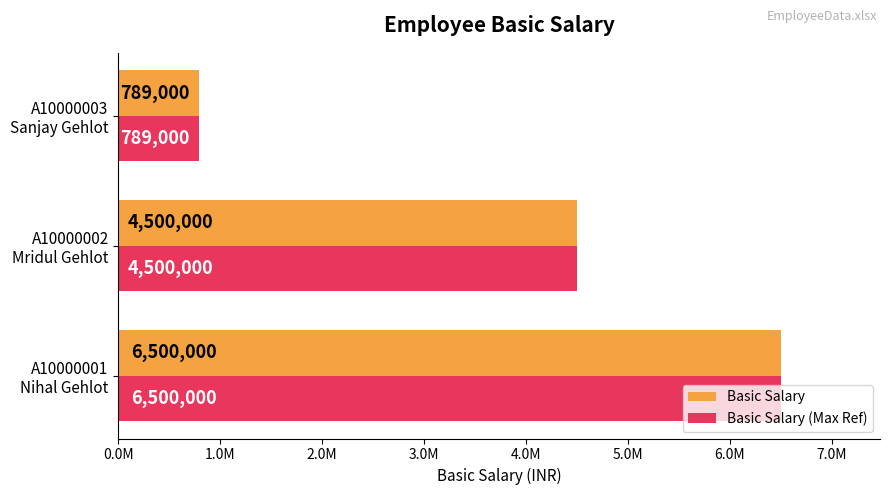

Reading right to left, transcribe all the data shown in this chart.

Basic Salary: 789000	4500000	6500000
Basic Salary (Max Ref): 789000	4500000	6500000